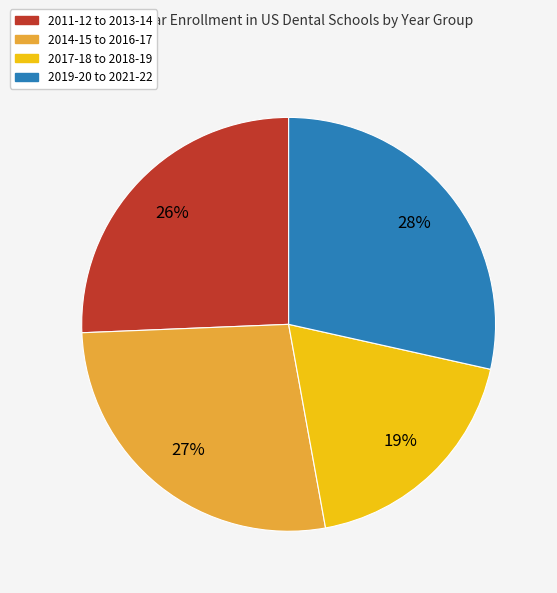

Is it true that 2011-12 to 2013-14 is 26% of the pie?

True